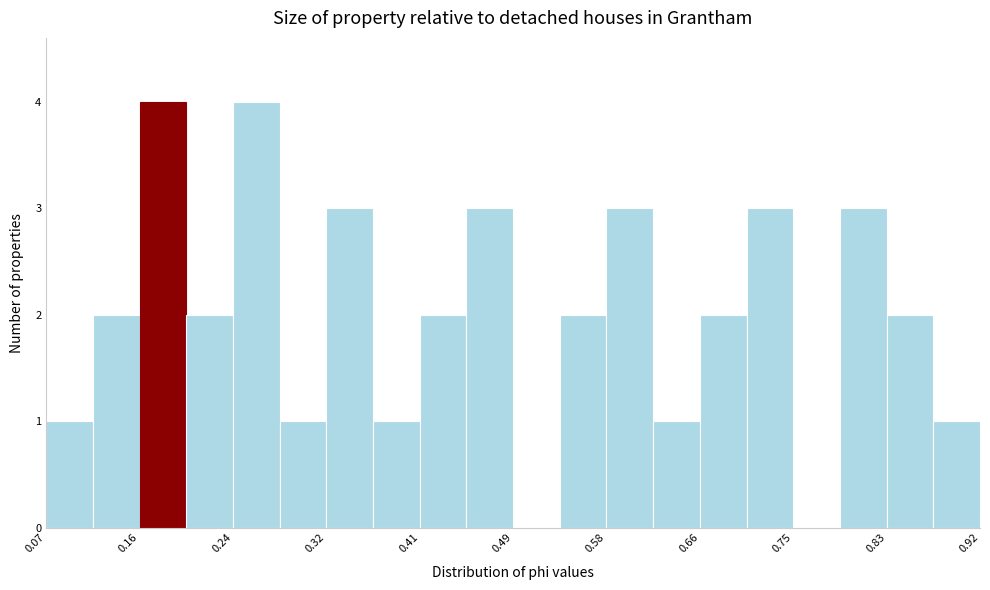

Reading left to right, transcribe this chart: for each bar, give the range it covers on the x-axis and its height. Neither the bar edges nor the heights are printed on the chart, so give them approximately, as read against the axes.

0.07 to 0.11: 1
0.11 to 0.16: 2
0.16 to 0.20: 4
0.20 to 0.24: 2
0.24 to 0.28: 4
0.28 to 0.32: 1
0.32 to 0.37: 3
0.37 to 0.41: 1
0.41 to 0.45: 2
0.45 to 0.49: 3
0.49 to 0.54: 0
0.54 to 0.58: 2
0.58 to 0.62: 3
0.62 to 0.66: 1
0.66 to 0.70: 2
0.70 to 0.75: 3
0.75 to 0.79: 0
0.79 to 0.83: 3
0.83 to 0.87: 2
0.87 to 0.92: 1